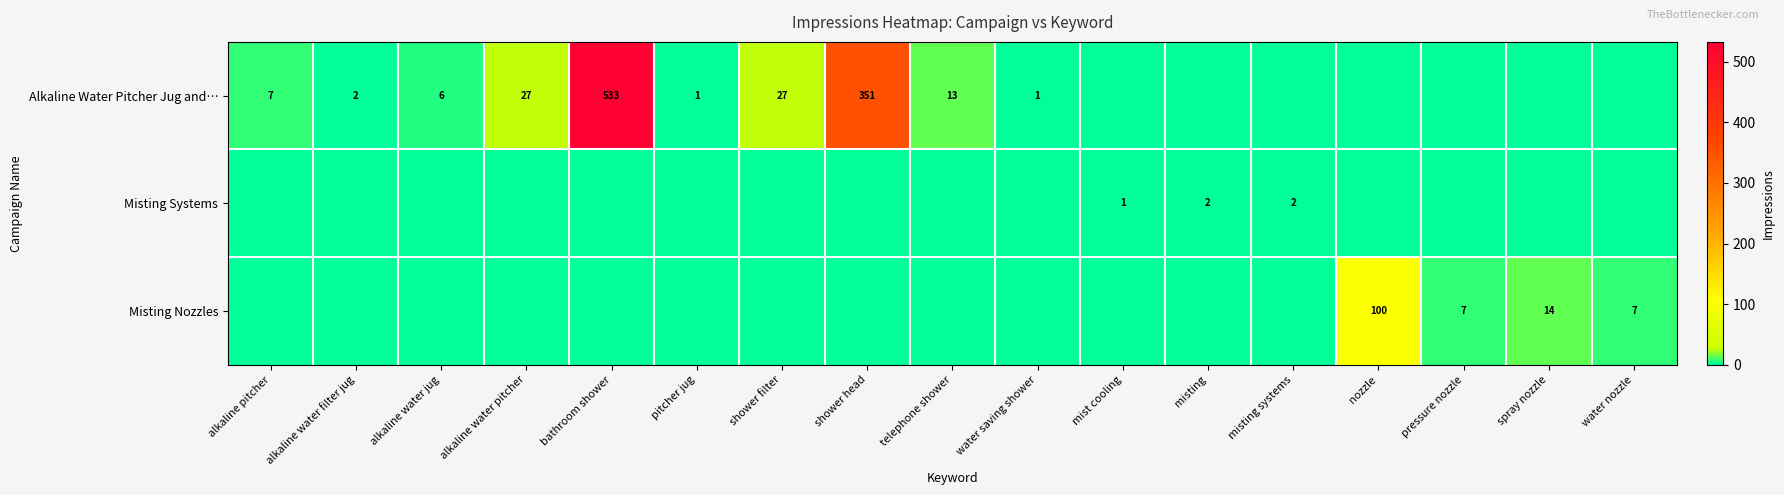

The value of Alkaline Water Pitcher Jug and… at alkaline water jug is 6. True or false?

True